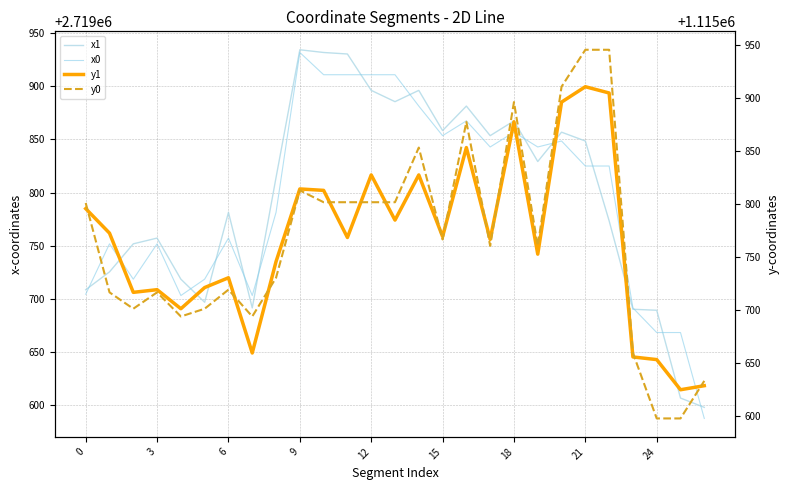

What is the spread (max minus min) of values at 11?

1604161.8